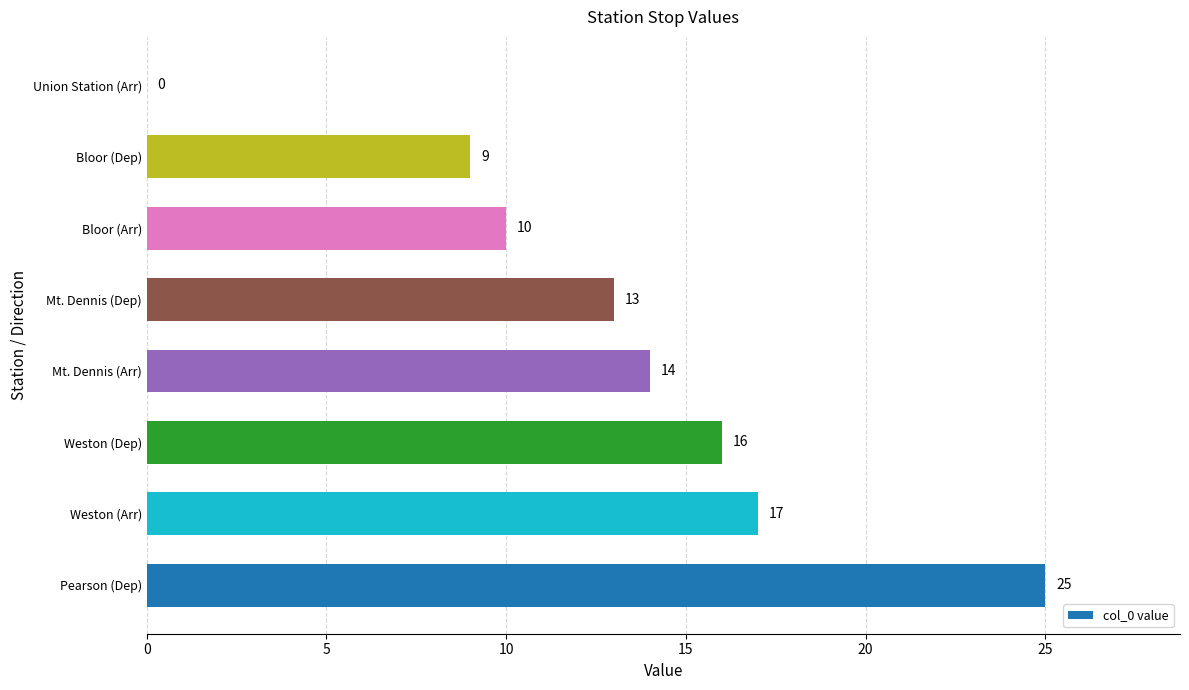

Reading bottom to top, extract all data points from this chart.

Pearson (Dep)=25	Weston (Arr)=17	Weston (Dep)=16	Mt. Dennis (Arr)=14	Mt. Dennis (Dep)=13	Bloor (Arr)=10	Bloor (Dep)=9	Union Station (Arr)=0